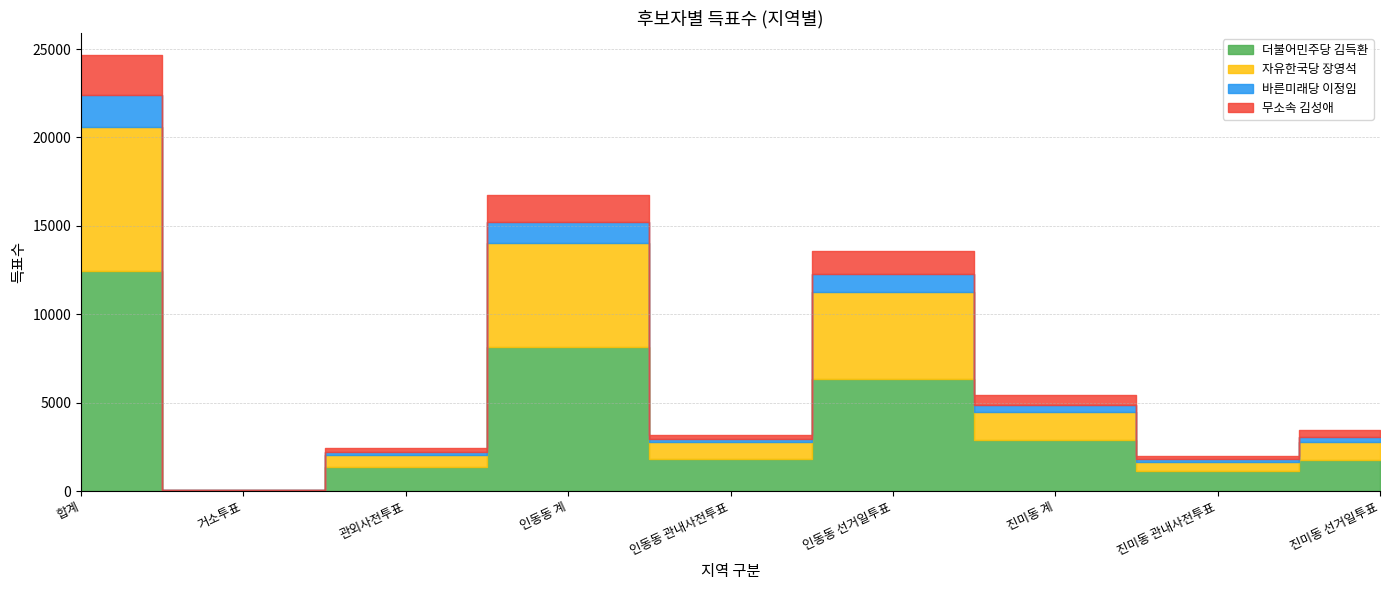

How many times do 자유한국당 장영석 and 더불어민주당 김득환 cross each other?

2